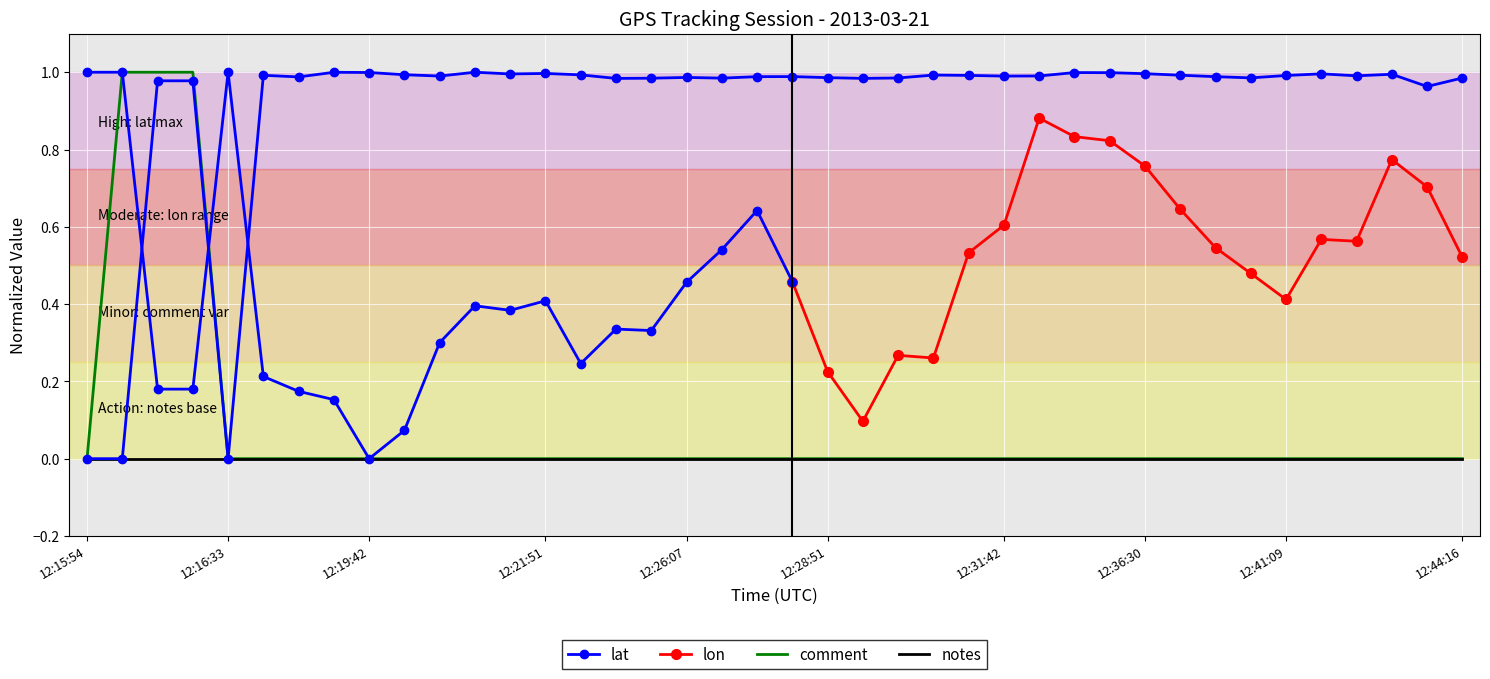

The lat series shows 1.0 at 24. True or false?

True